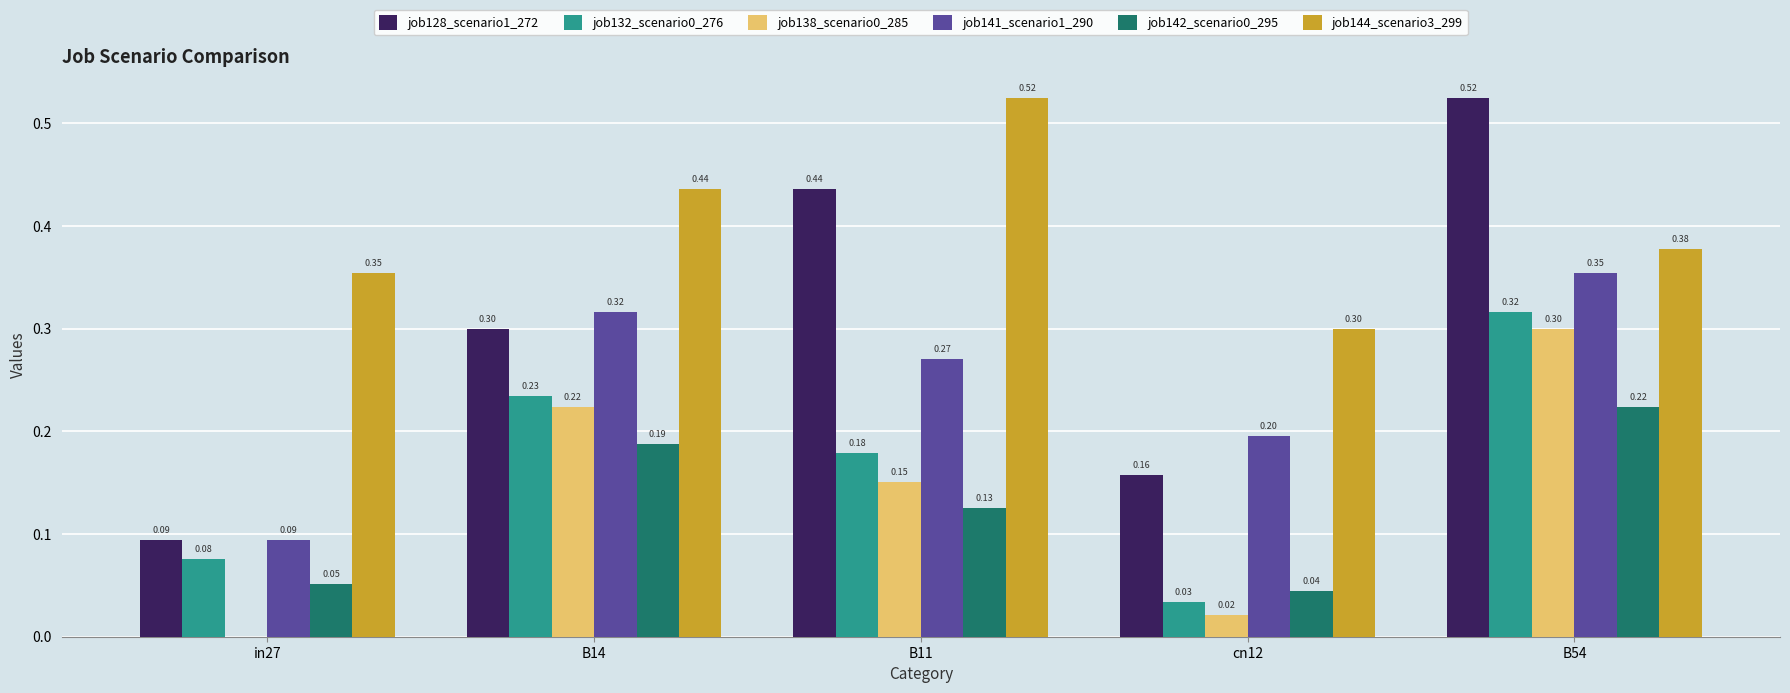

At which category is the sum across all series the highest?

B54